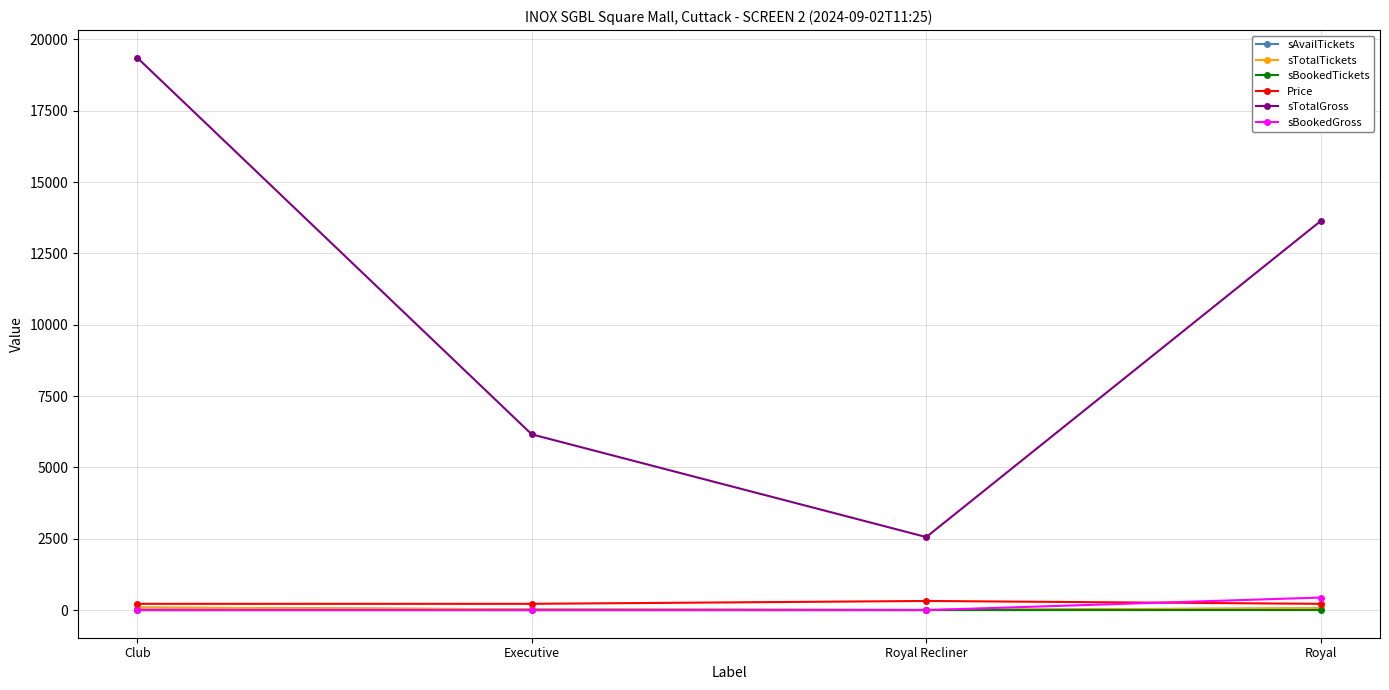

Between Royal Recliner and Royal, which series saw the biggest shift?

sTotalGross